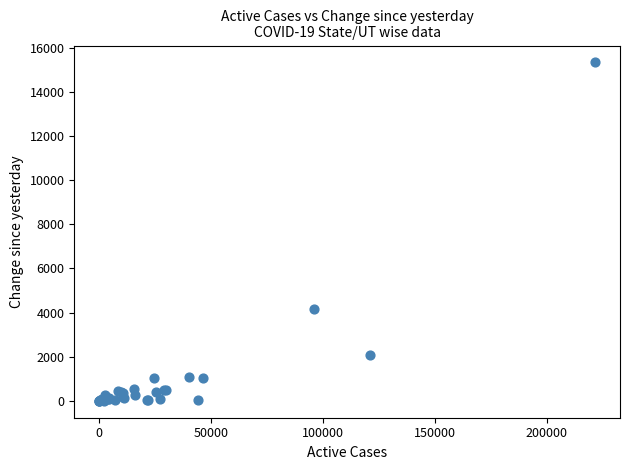

What Y value in the scatter plot is closest to 7666?

4162